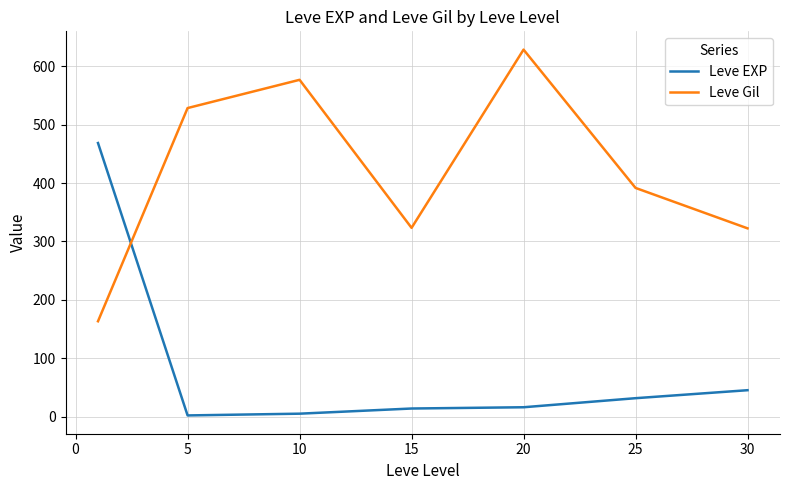

Which series ends up on top after the final intersection of Leve EXP and Leve Gil?

Leve Gil